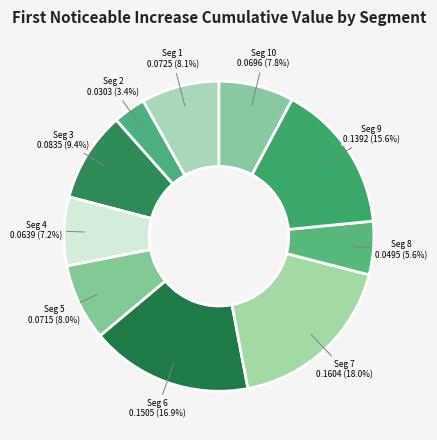

How many slices are in this pie chart?

10